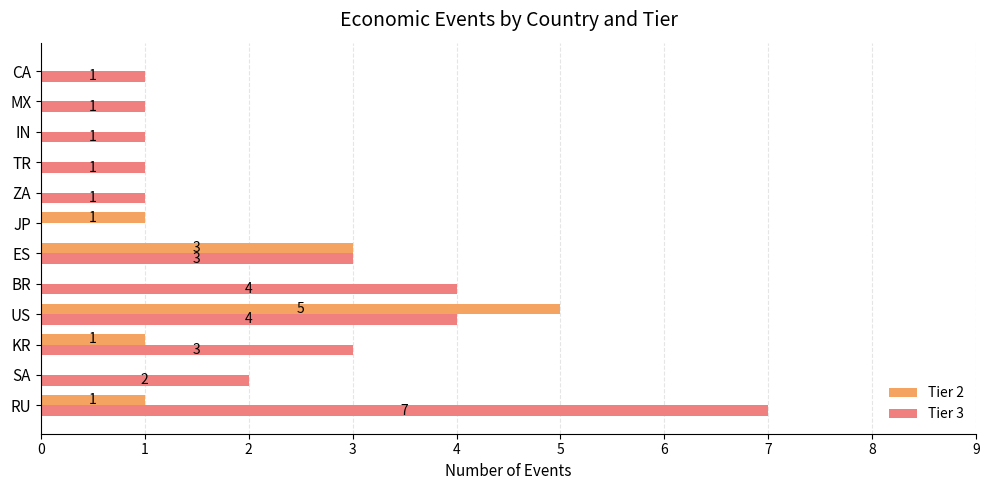

What is the sum of the Tier 3 values at KR and TR?

4